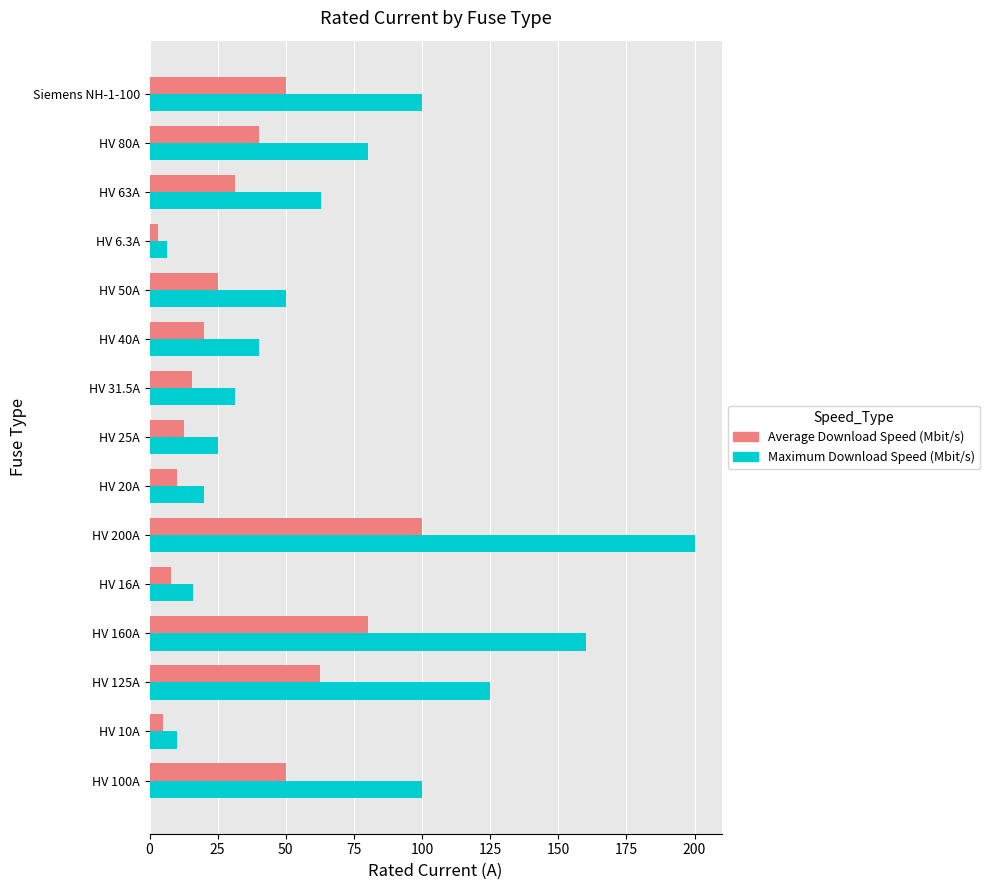

At which label does Maximum Download Speed (Mbit/s) reach its peak?

HV 200A